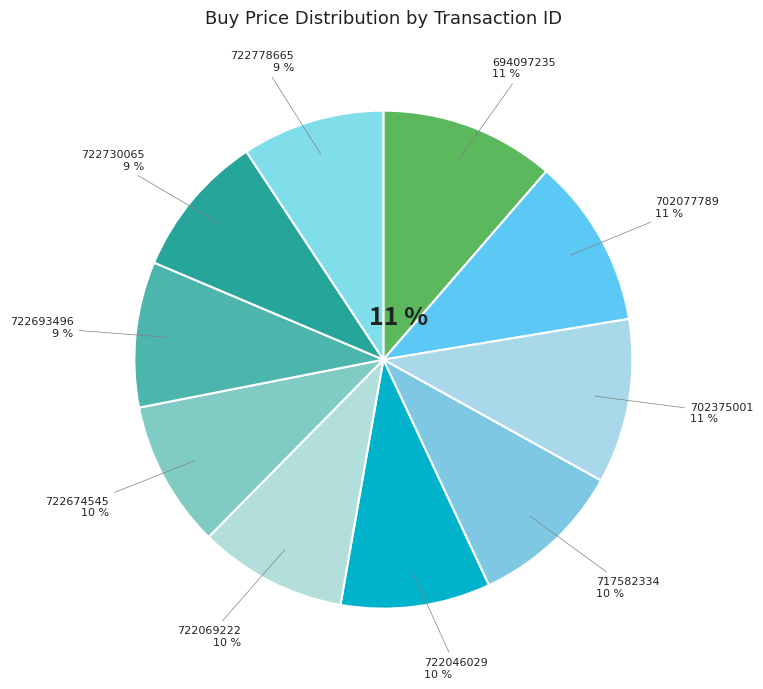

Does any single category account for the majority?

No